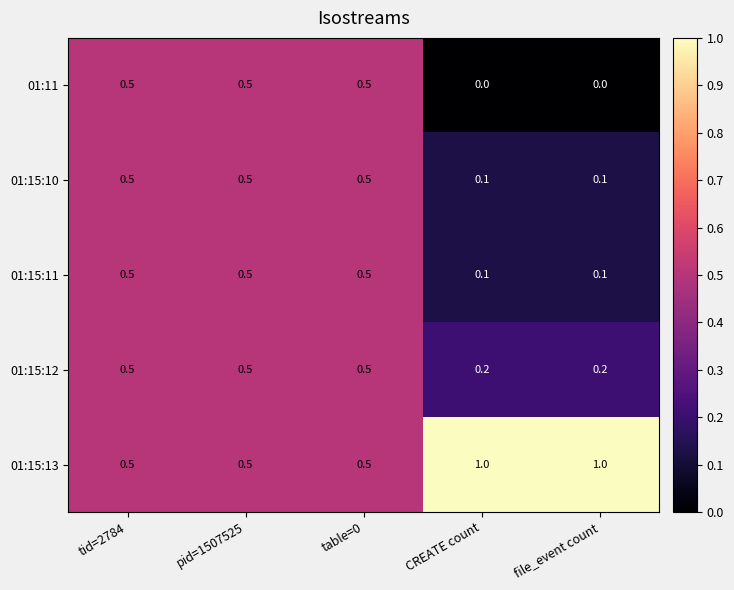

Reading left to right, extract all data points from this chart.

01:11: tid=2784=0.5	pid=1507525=0.5	table=0=0.5	CREATE count=0.0	file_event count=0.0
01:15:10: tid=2784=0.5	pid=1507525=0.5	table=0=0.5	CREATE count=0.1	file_event count=0.1
01:15:11: tid=2784=0.5	pid=1507525=0.5	table=0=0.5	CREATE count=0.1	file_event count=0.1
01:15:12: tid=2784=0.5	pid=1507525=0.5	table=0=0.5	CREATE count=0.2	file_event count=0.2
01:15:13: tid=2784=0.5	pid=1507525=0.5	table=0=0.5	CREATE count=1.0	file_event count=1.0